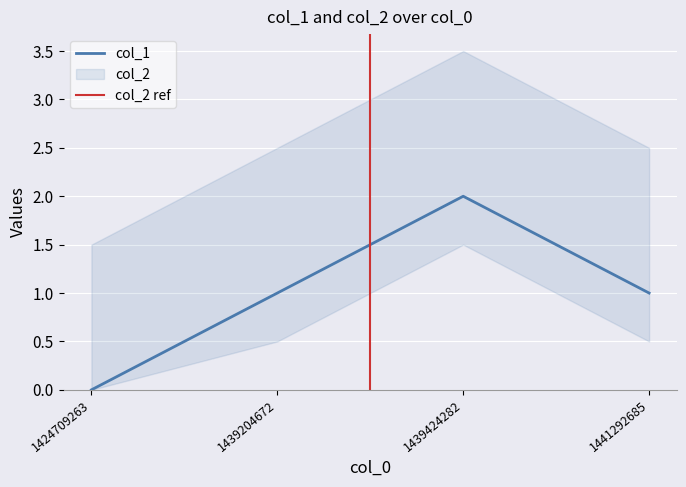

How many values are between 1 and 2?

3